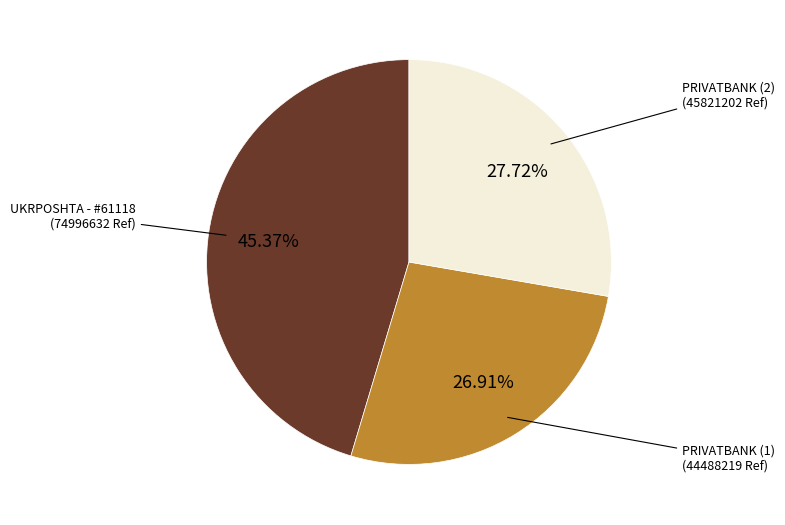

Does any single category account for the majority?

No